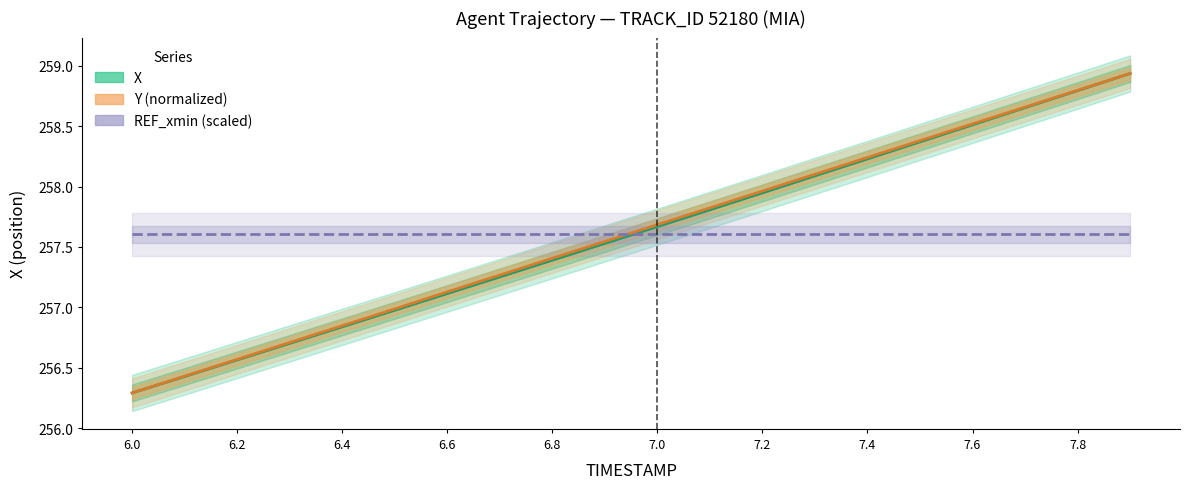

Which series has the widest spread of values?

X